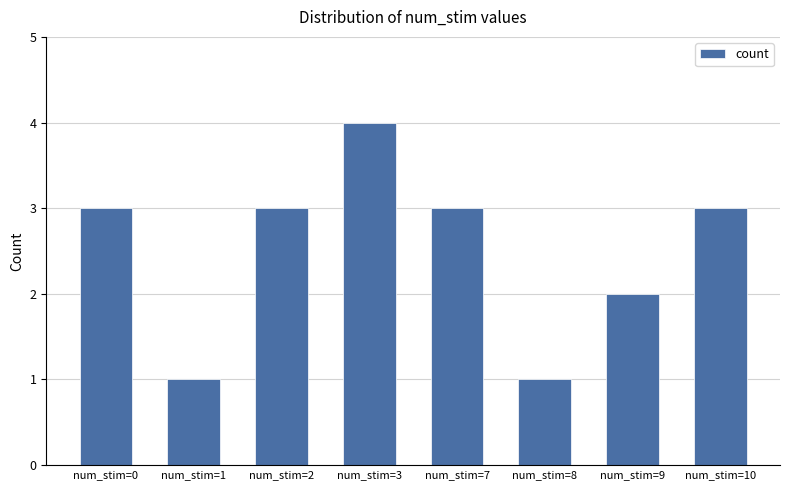

What is the greatest value displayed?

4